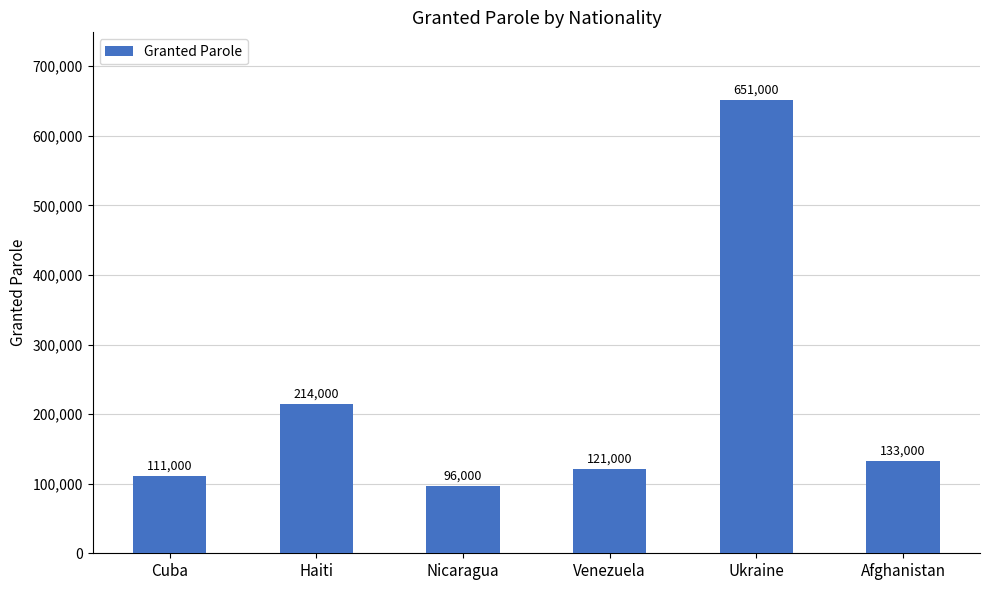

Which label corresponds to the largest value in the chart?

Ukraine